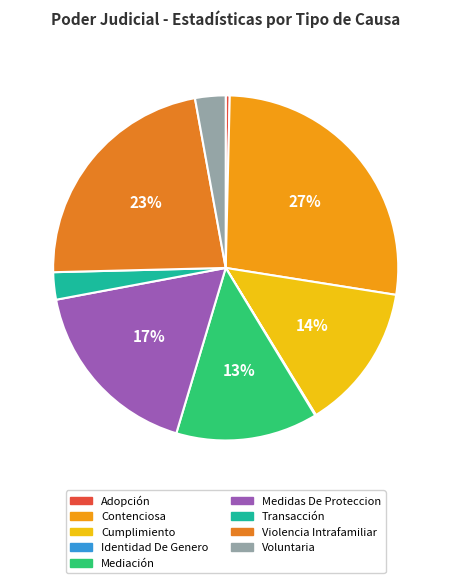

To the nearest percent, what portion does Voluntaria represent?

3%